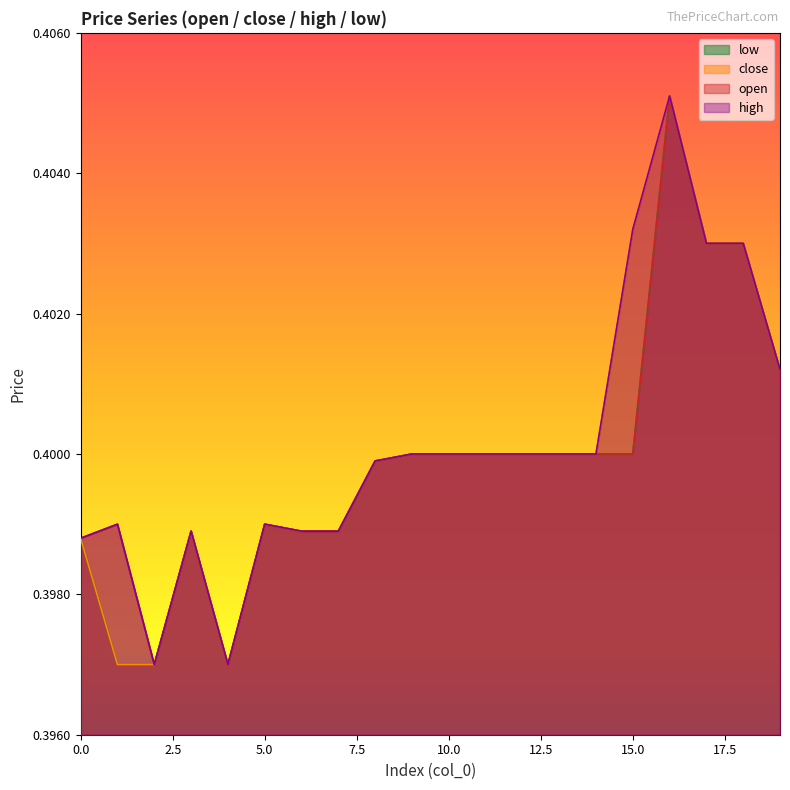

Count the low values in the range 0 to 1.

20